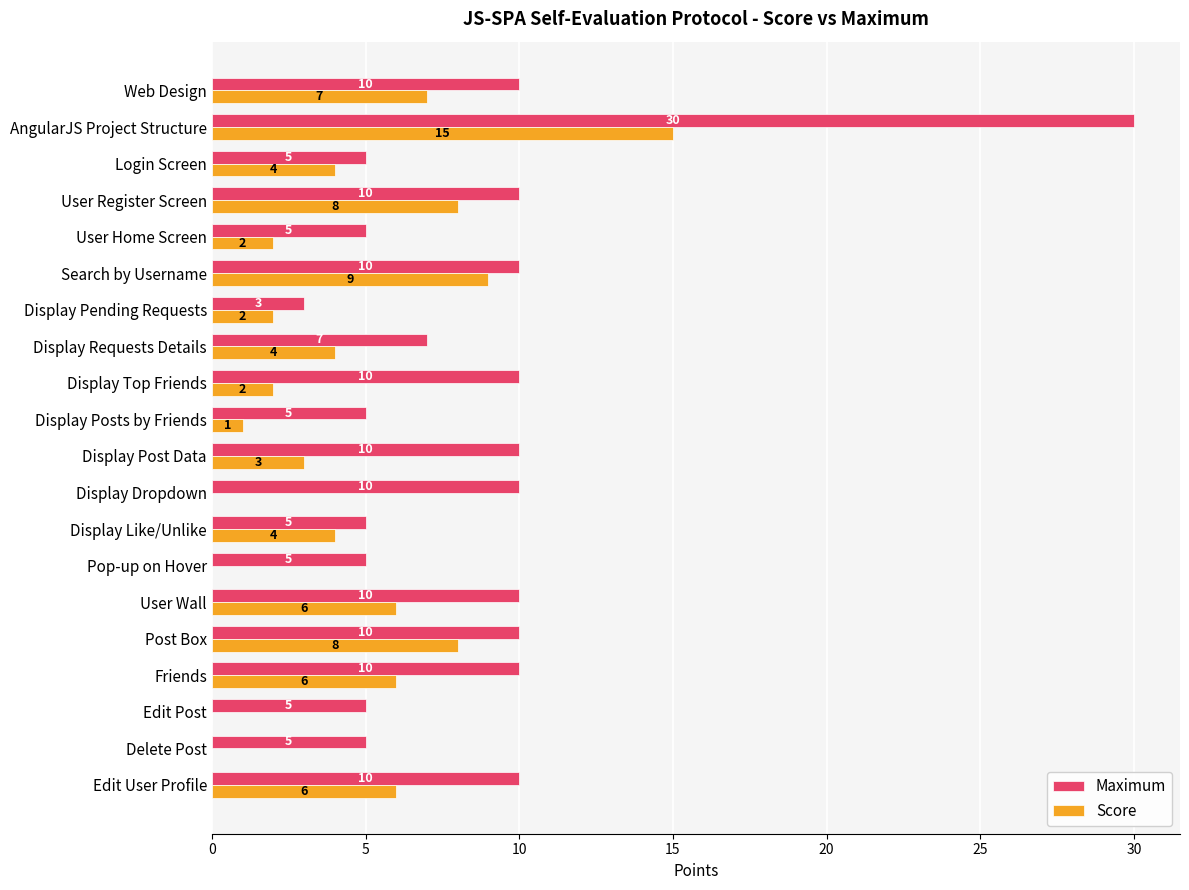

What is the sum of all Score values?

87